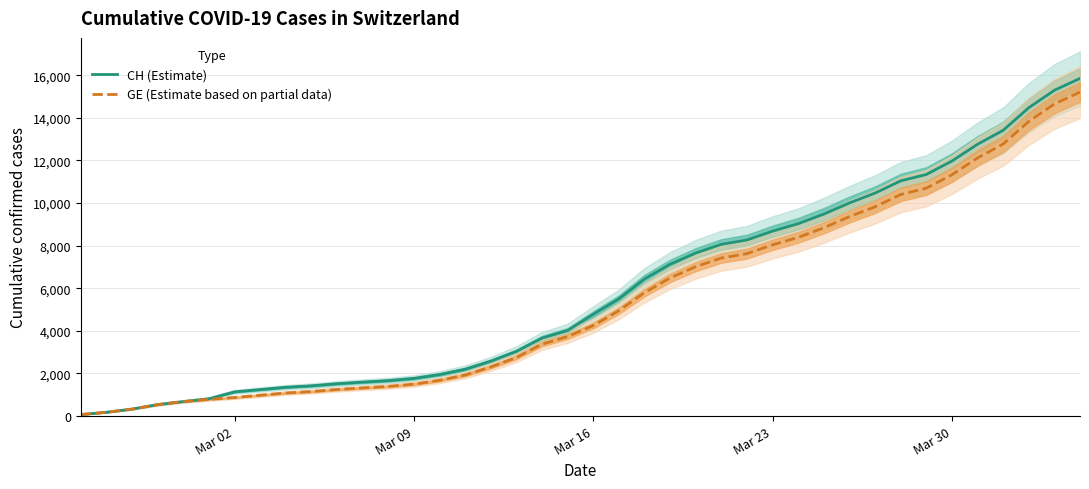

What is the highest value of the CH (Estimate) series?

15850